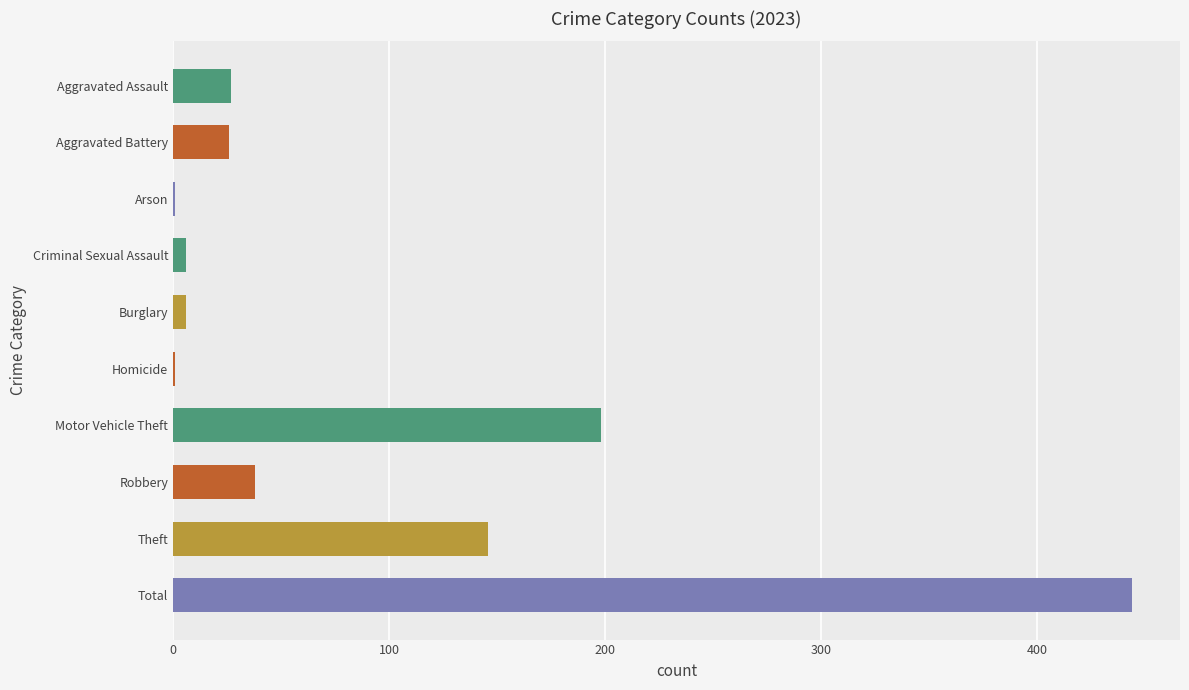

What is the approximate value at Criminal Sexual Assault, to the nearest 5?

5